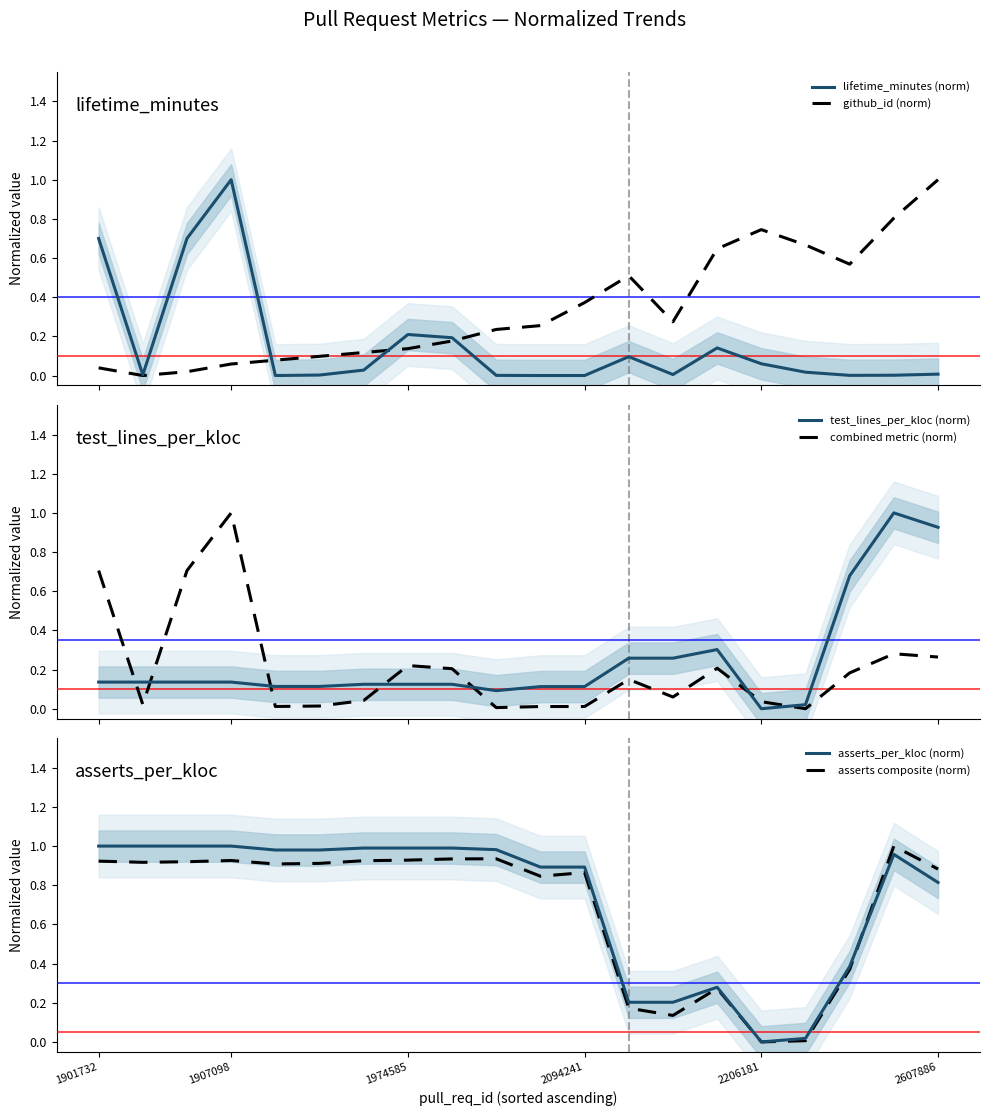

Which series ends up on top after the final intersection of test_lines_per_kloc (norm) and combined metric (norm)?

test_lines_per_kloc (norm)